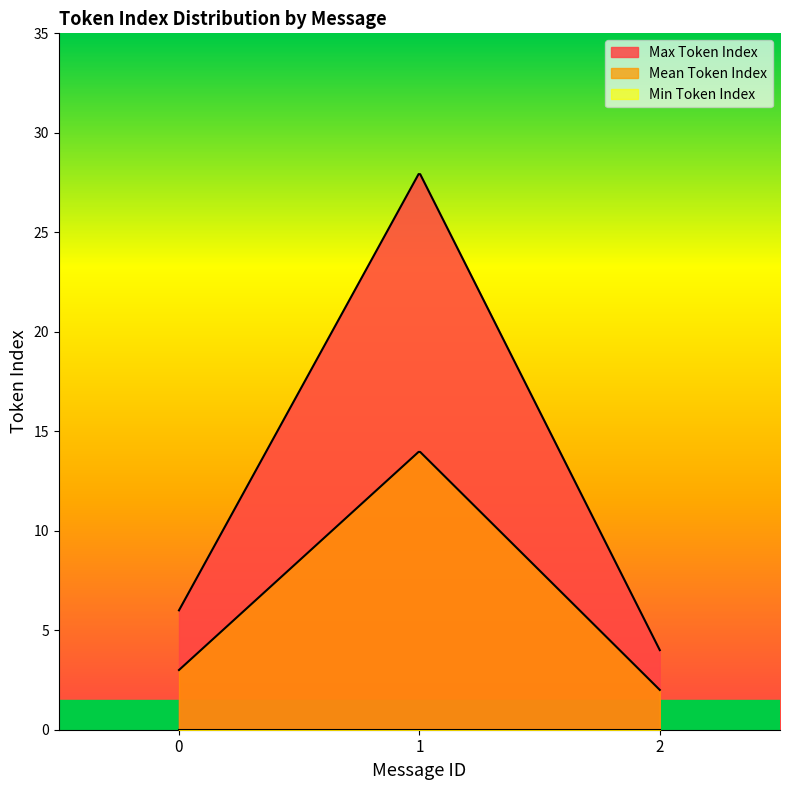

At 2, list the series in order from smallest to largest.

Min Token Index, Mean Token Index, Max Token Index